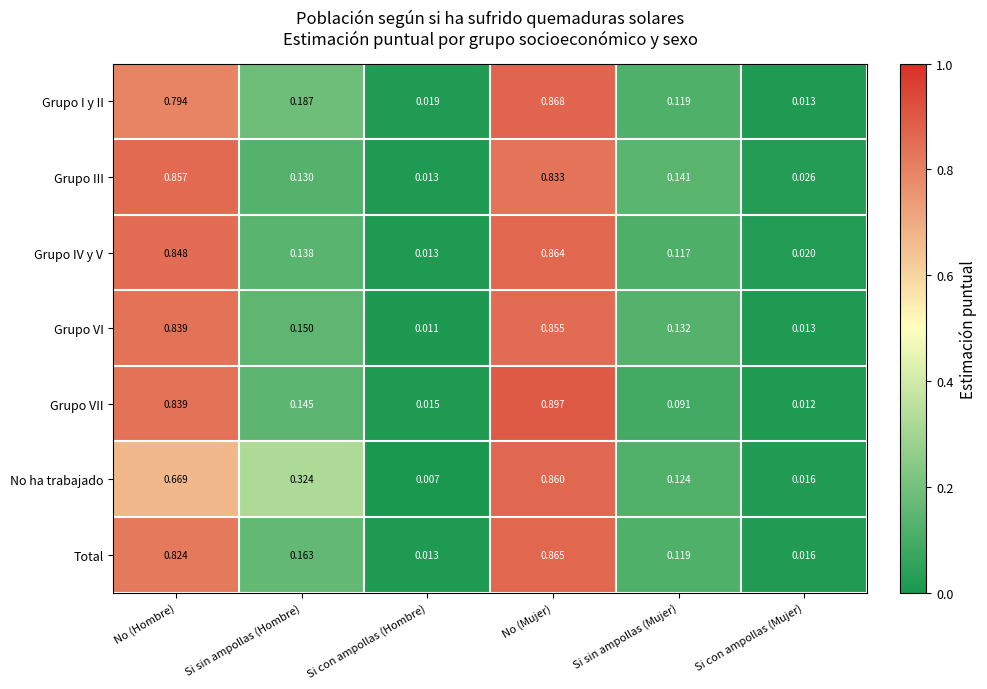

At which category is the sum across all series the highest?

No (Mujer)